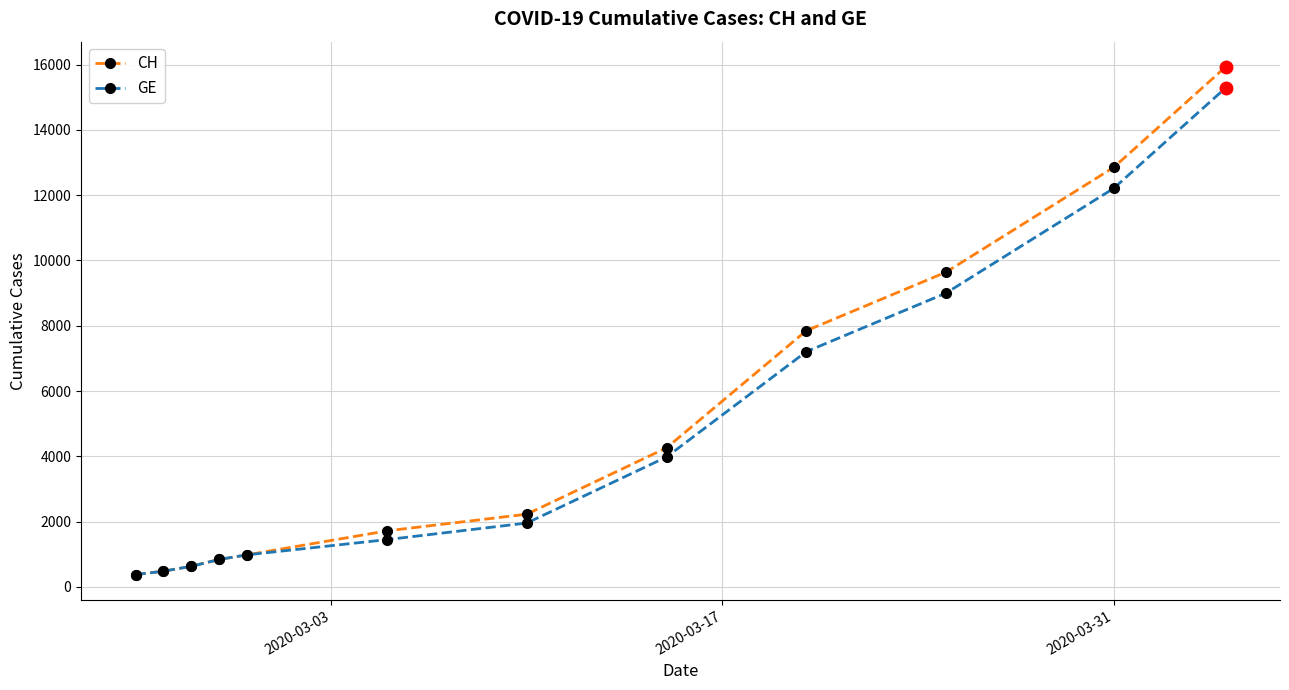

What is the value of the GE point at the 9th from the left?

7205